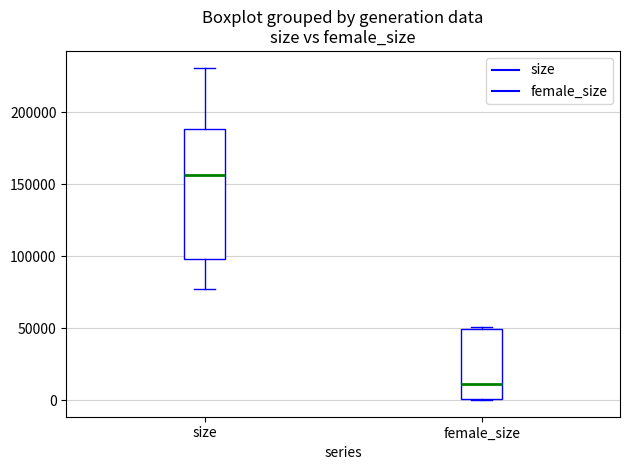

Where is the lower edge of the box for size on the y-axis? The values are not printed on the chart, so give them approximately, as read against the axis.

100000